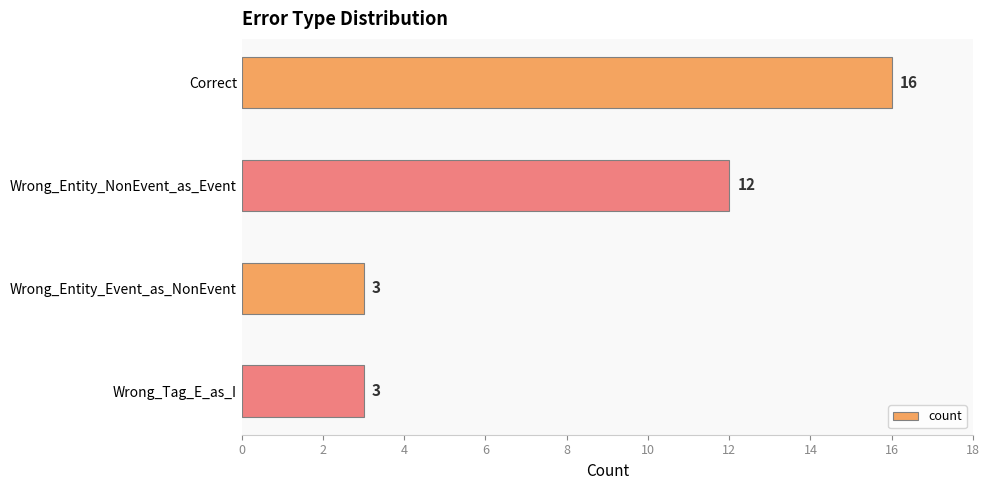

What is the difference between the second highest and minimum values?

9